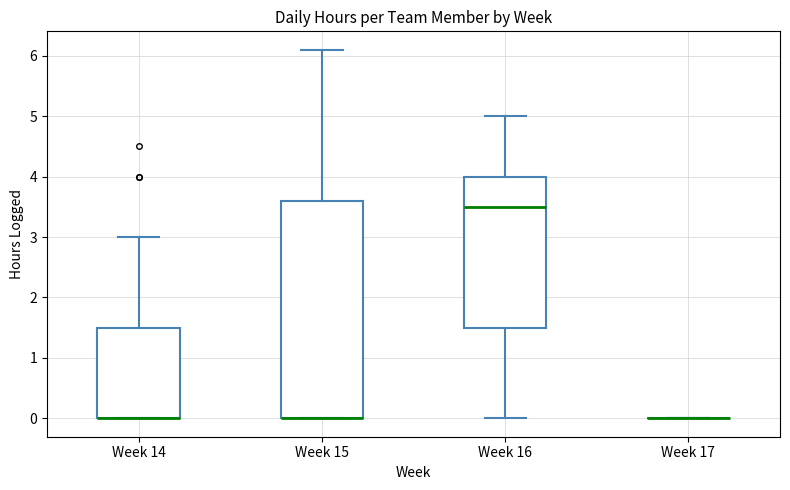

Which box is the tallest, from its lower edge to its upper edge?

Week 15